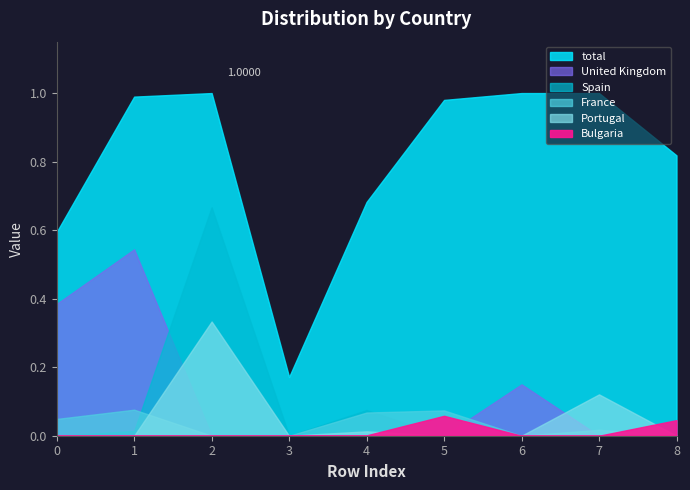

Reading left to right, list all the values displayed in this chart.

total: 0.6	1.0	1.0	0.2	0.7	1.0	1.0	1.0	0.8
France: 0.0	0.1	0.0	0.0	0.1	0.1	0.0	0.0	0.0
Spain: 0.0	0.0	0.7	0.0	0.1	0.0	0.0	0.0	0.0
Portugal: 0.0	0.0	0.3	0.0	0.0	0.0	0.0	0.1	0.0
United Kingdom: 0.4	0.5	0.0	0.0	0.0	0.0	0.1	0.0	0.0
Bulgaria: 0.0	0.0	0.0	0.0	0.0	0.1	0.0	0.0	0.0